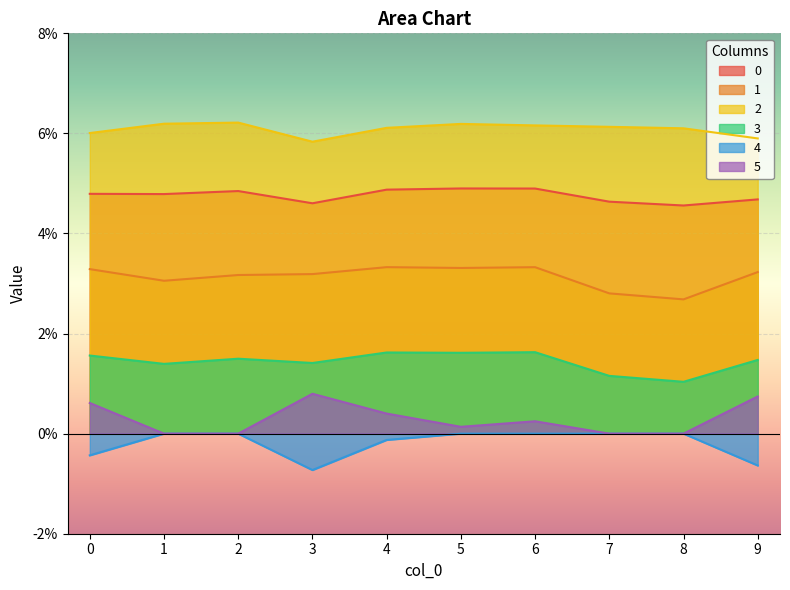

Which series has the largest total across all categories?

2